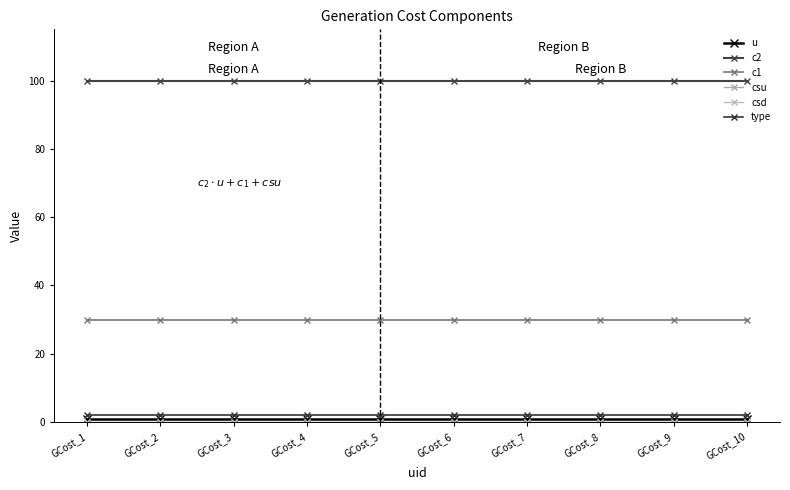

True or false: c2 has more than 2 points higher than both neighbors.

False